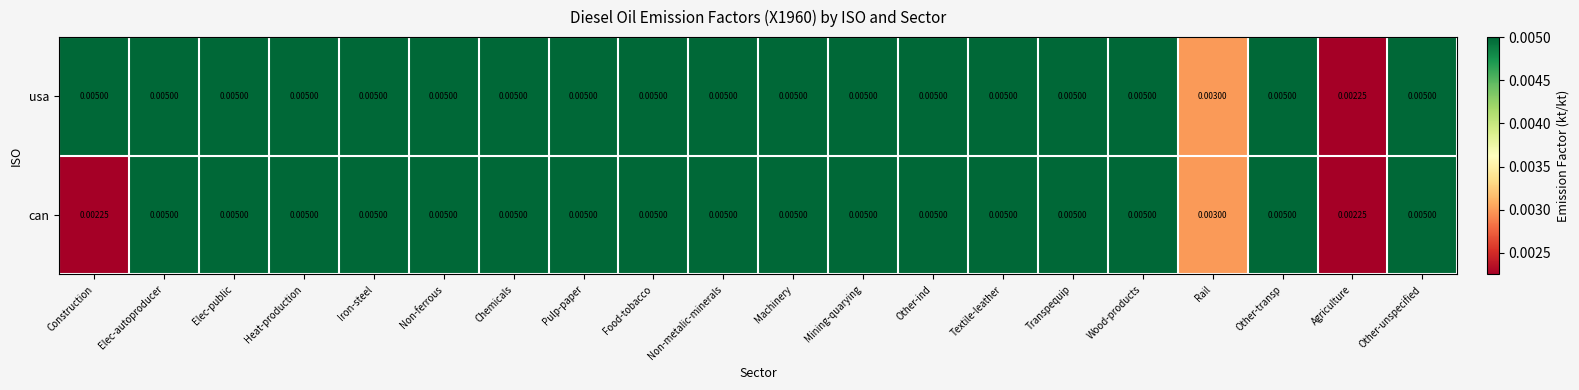

List the series in order of their overall mean, highest first.

usa, can